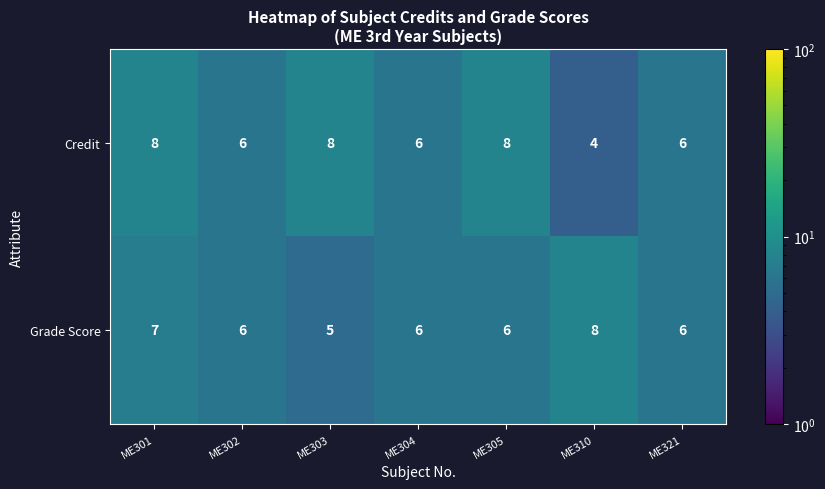

What value does the Grade Score series have at ME303?

5